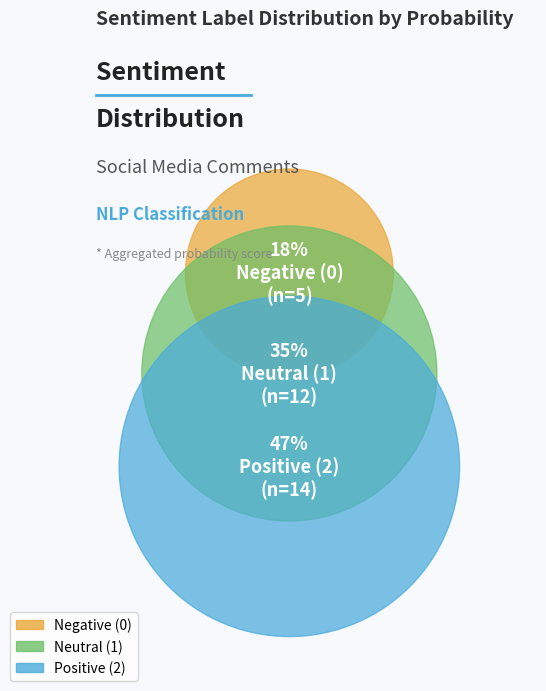

Does 1 account for over 50% of the chart?

No